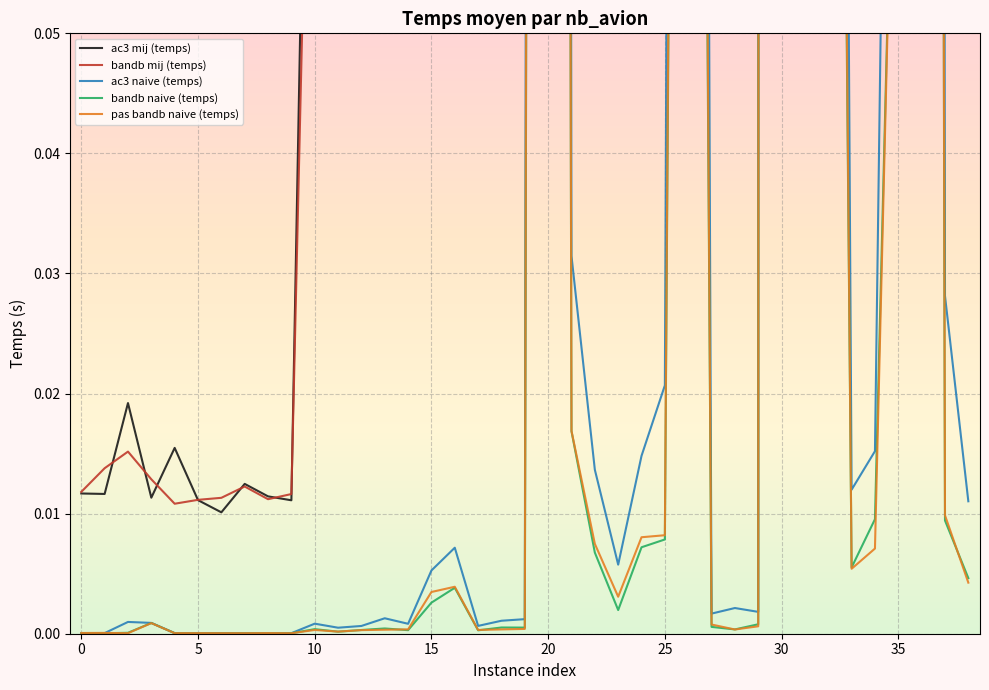

Which series ends up on top after the final intersection of bandb mij (temps) and ac3 naive (temps)?

bandb mij (temps)